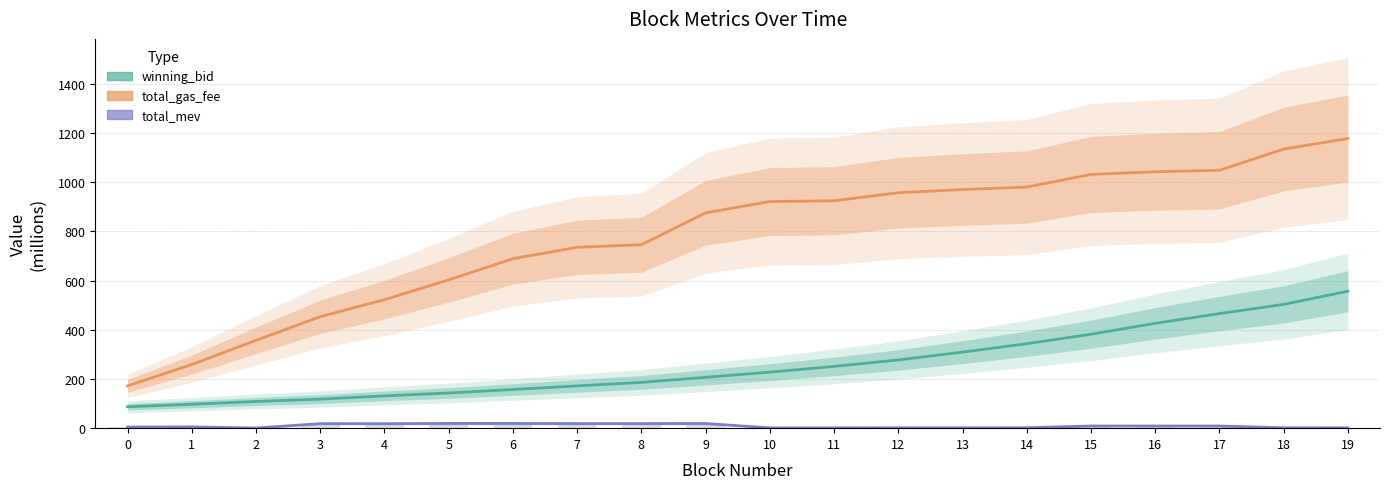

At which category does the chart reach its peak across all series?

19